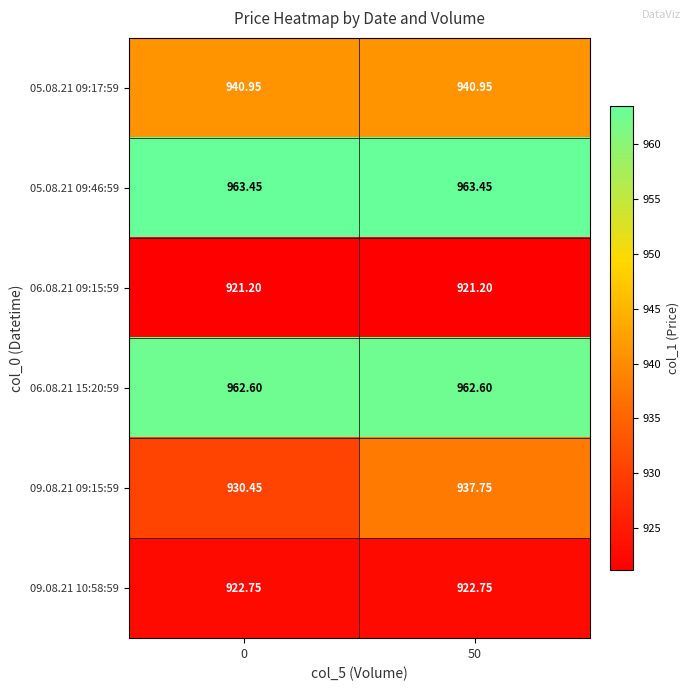

Is the value of 05.08.21 09:46:59 at 0 greater than the value of 09.08.21 09:15:59 at 50?

Yes